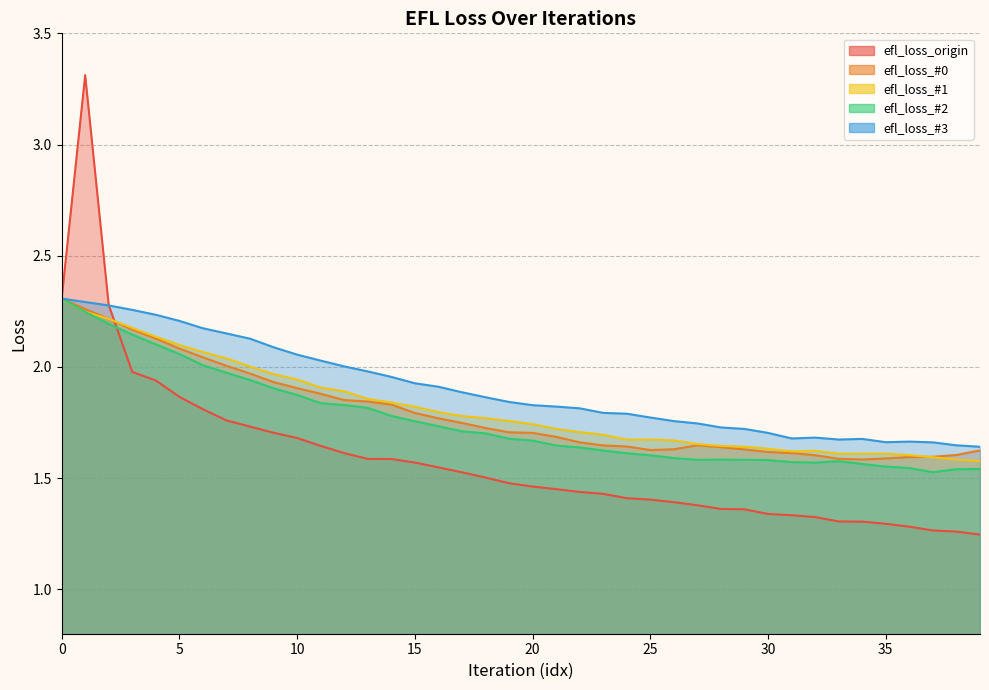

Is the value of efl_loss_origin at 30 greater than the value of efl_loss_#2 at 3?

No